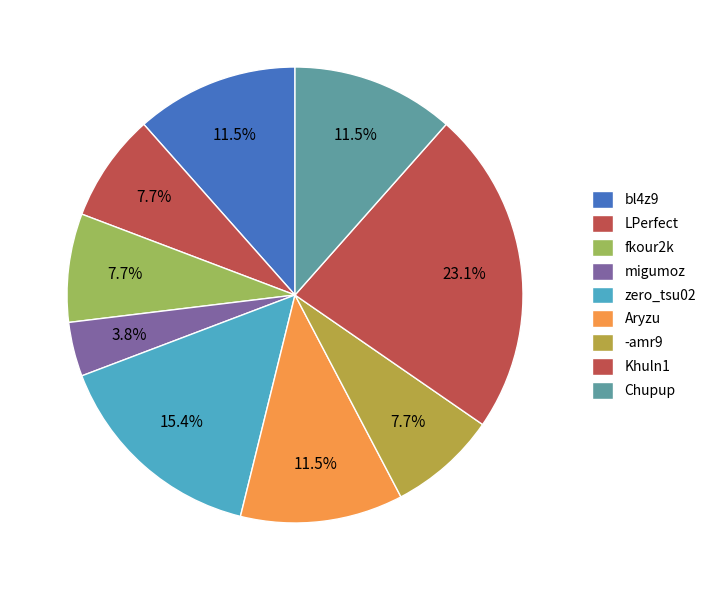

Is the sum of zero_tsu02 and Aryzu greater than half?

No